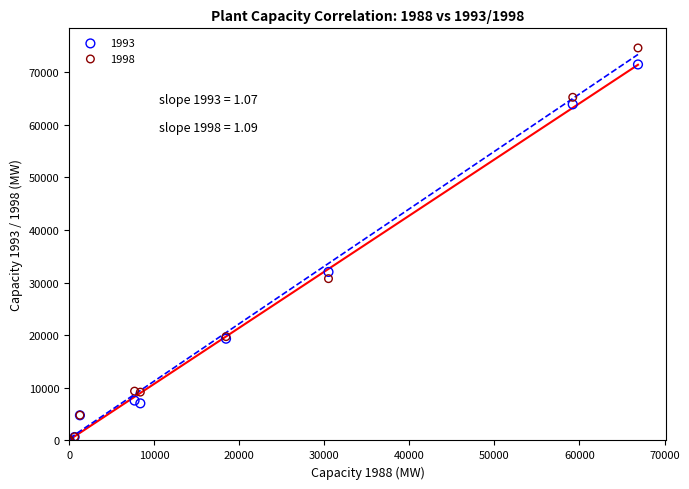

Which series has the widest spread of Y values?

1998